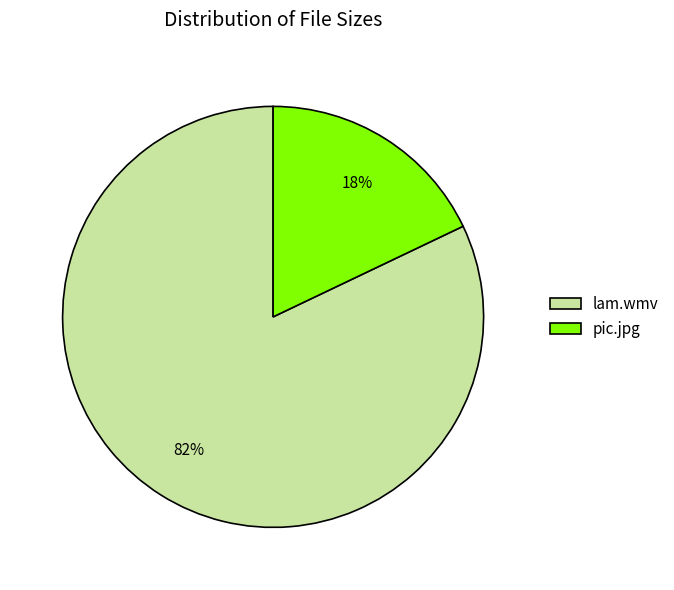

Rank the categories by value from lowest to highest.

pic.jpg, lam.wmv